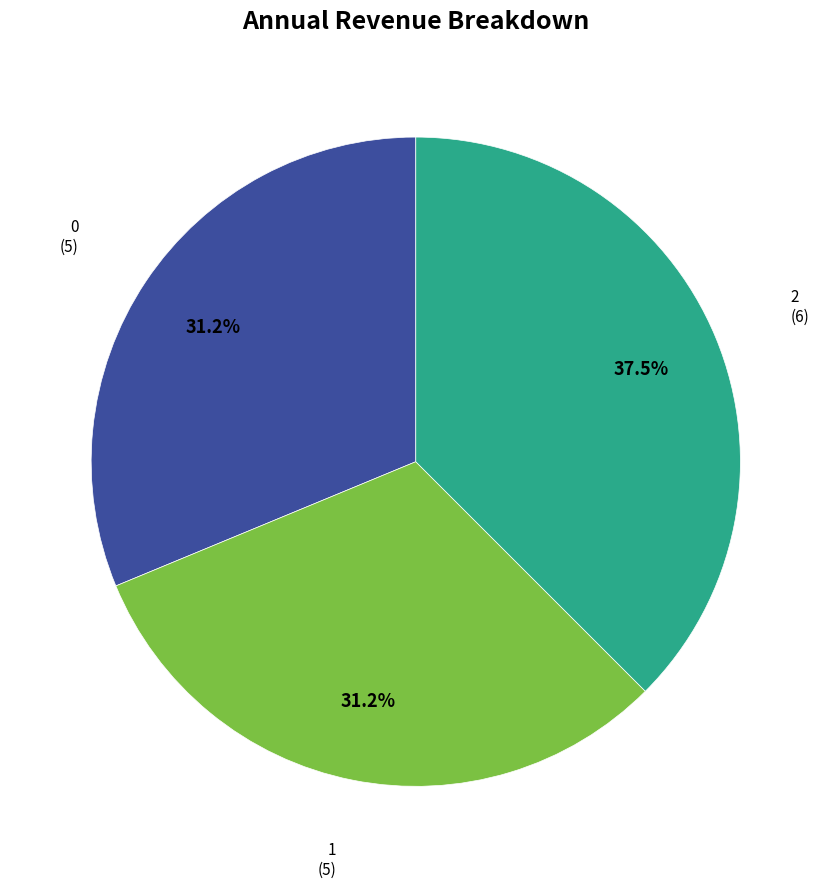

Approximately how many times larger is the value at 2 compared to 1?

1.2